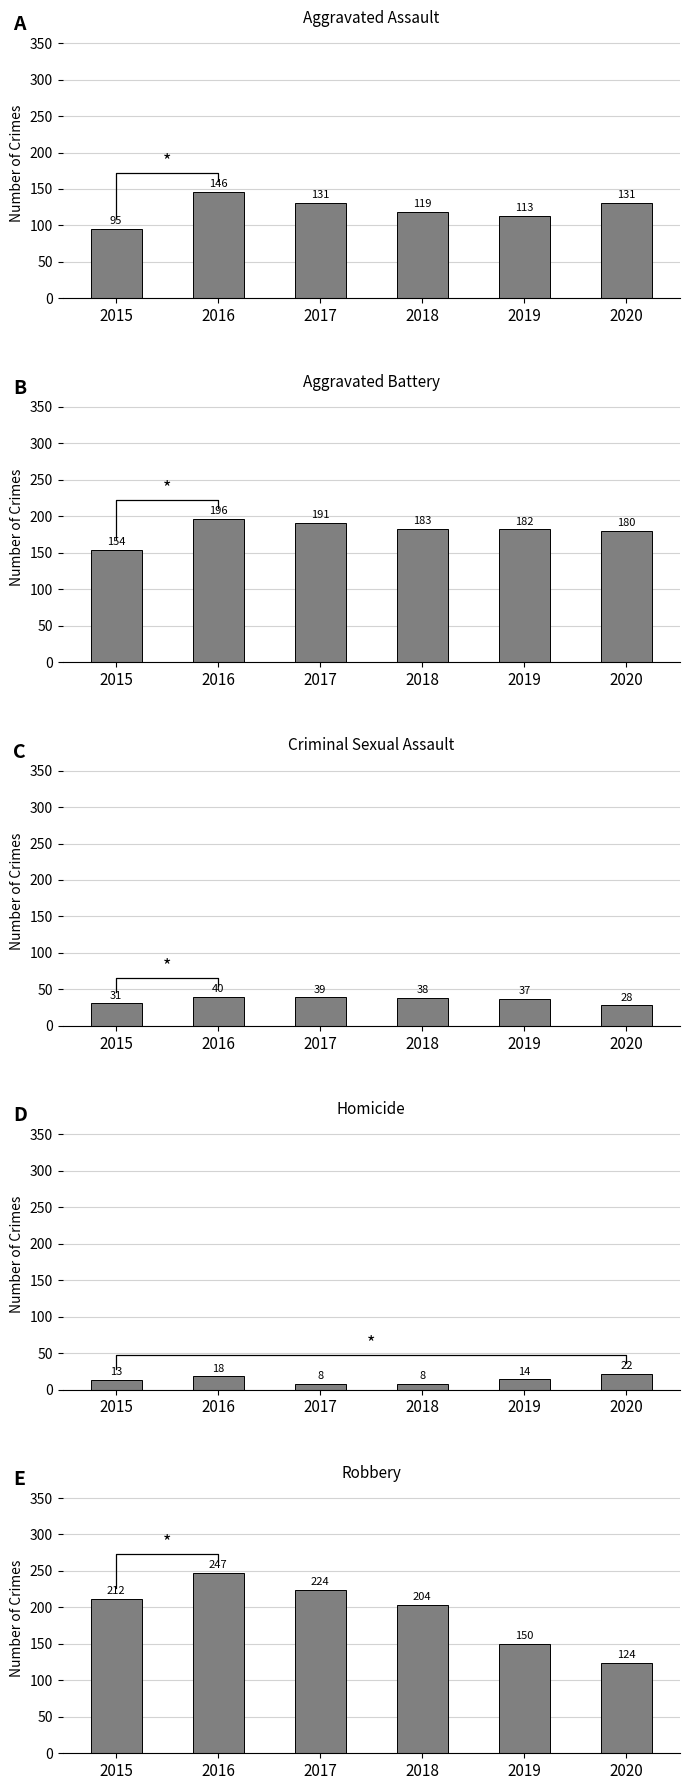

True or false: Aggravated Assault has a value of 78 at 2019.

False